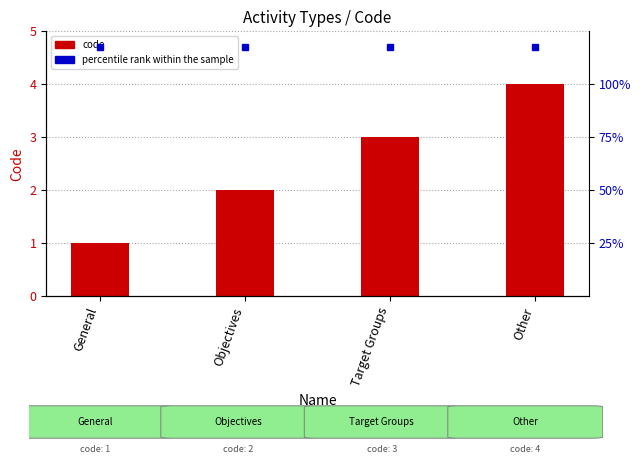

What position from the left is Other?

4